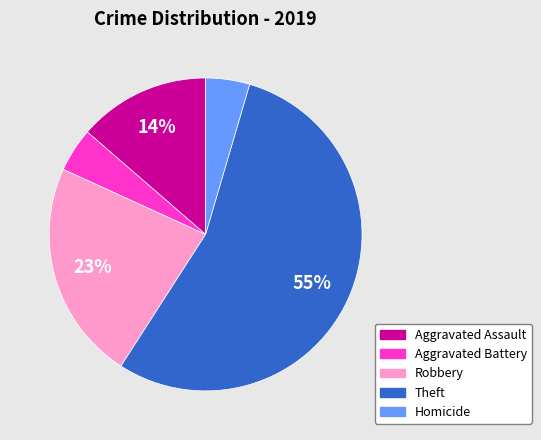

Is there any slice that represents more than half of the pie?

Yes